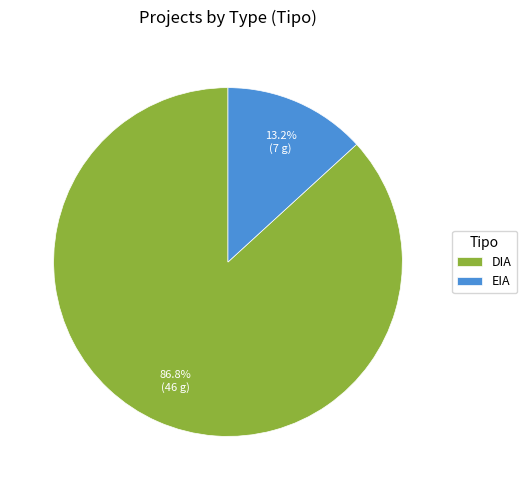

What percentage do DIA and EIA together represent?

100.0%